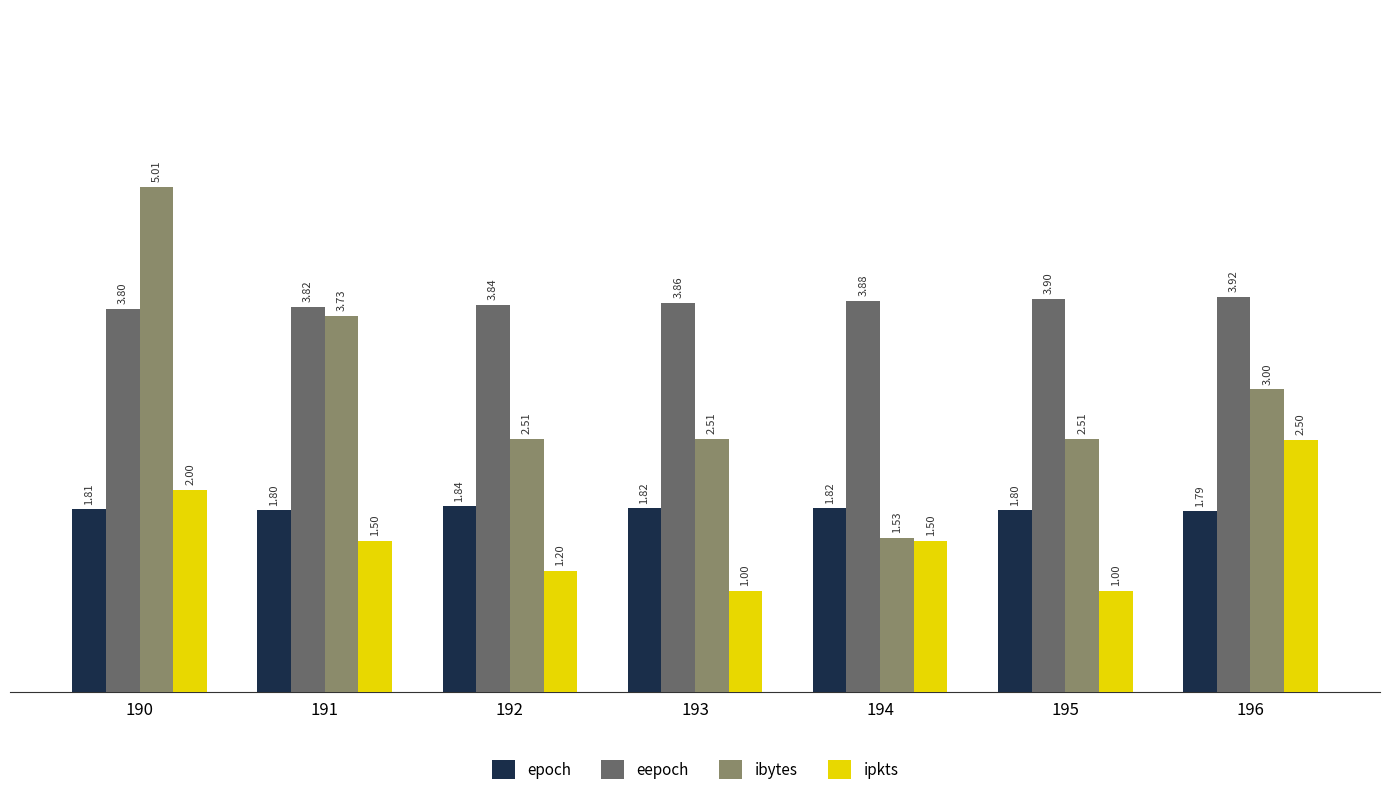

Which series has the widest spread of values?

ibytes